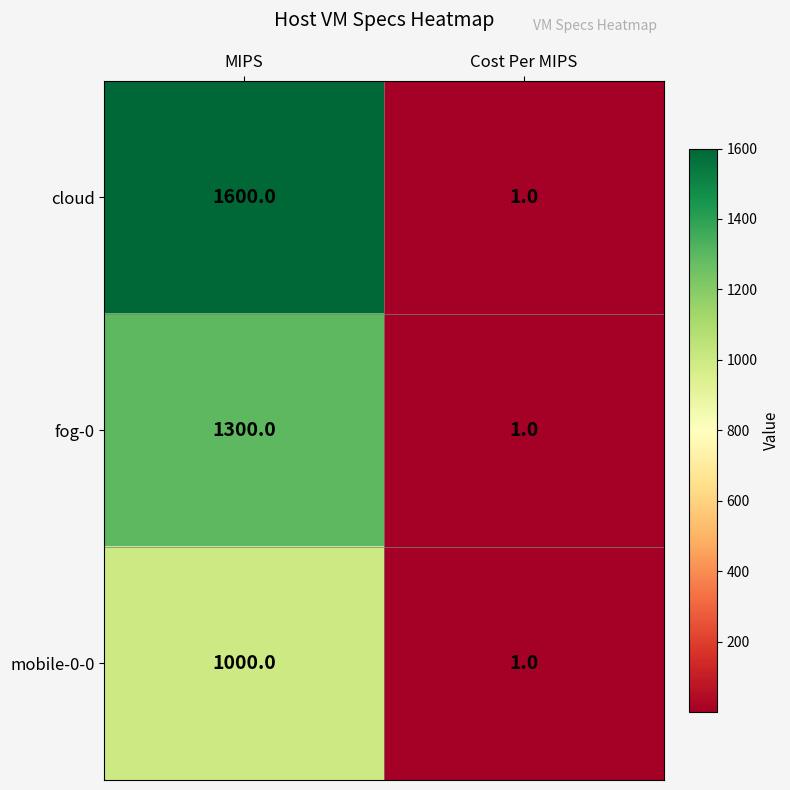

Is it true that mobile-0-0 equals 446 at MIPS?

False